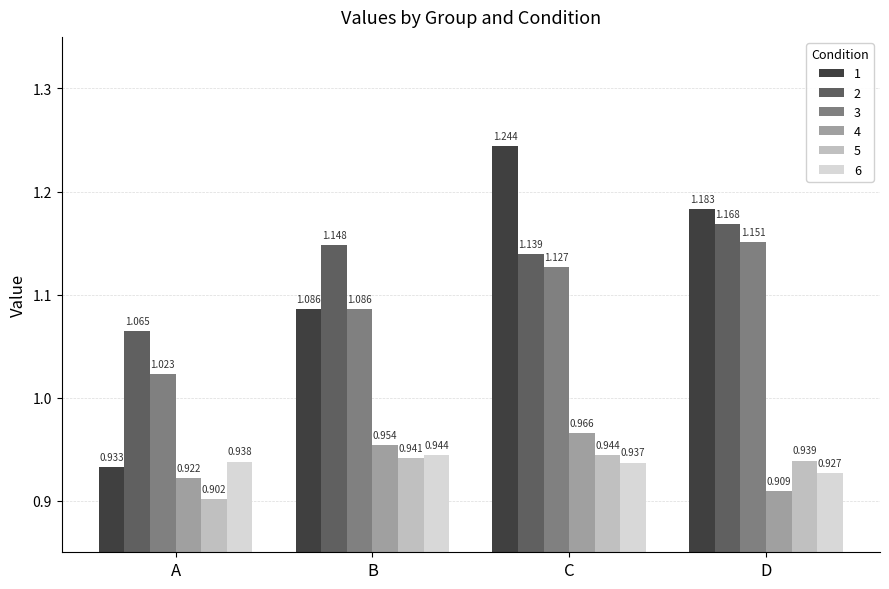

At which label does 1 first exceed 1?

B